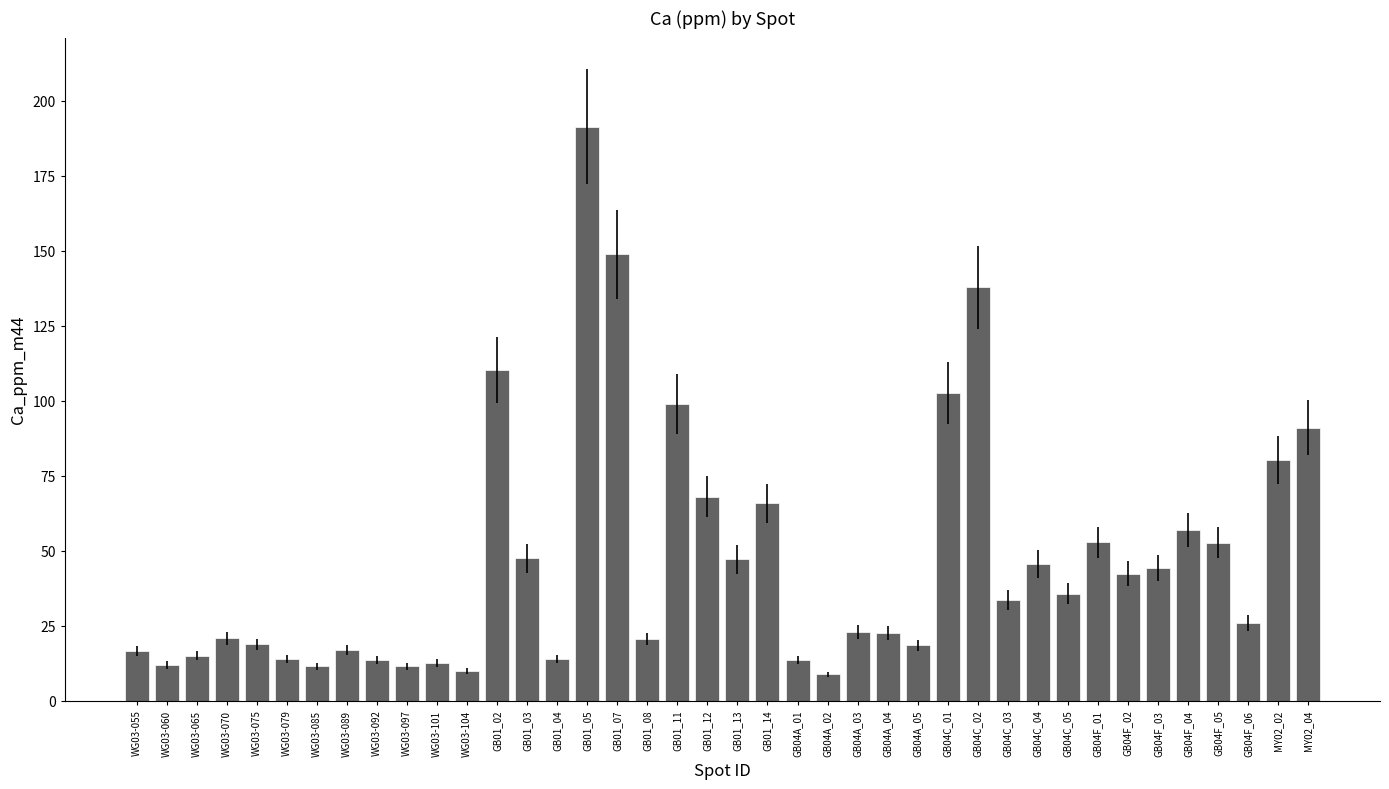

The chart shows a value of 20.6 at GB01_08. True or false?

True